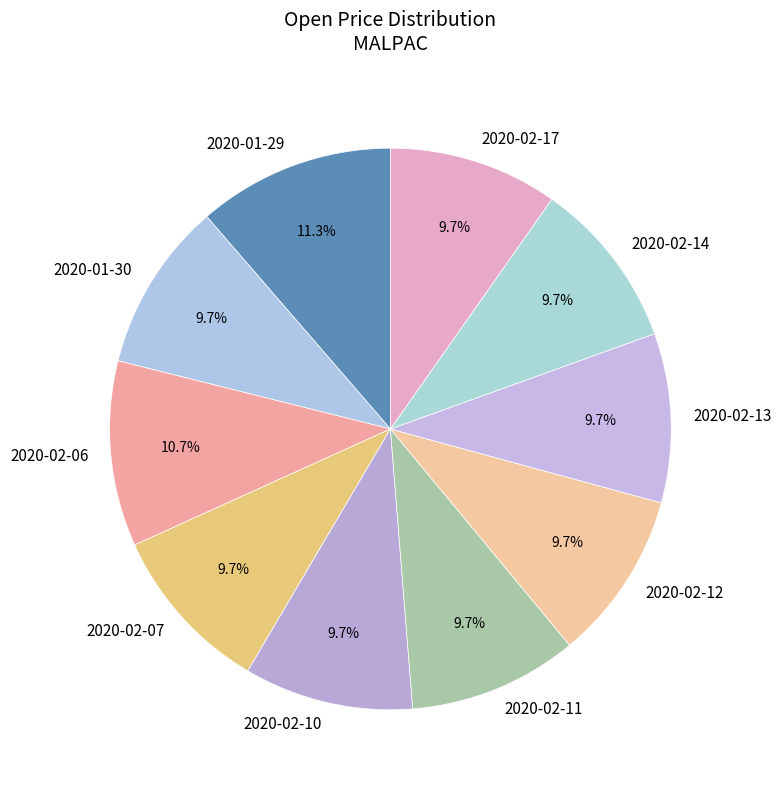

How many segments does this pie chart have?

10